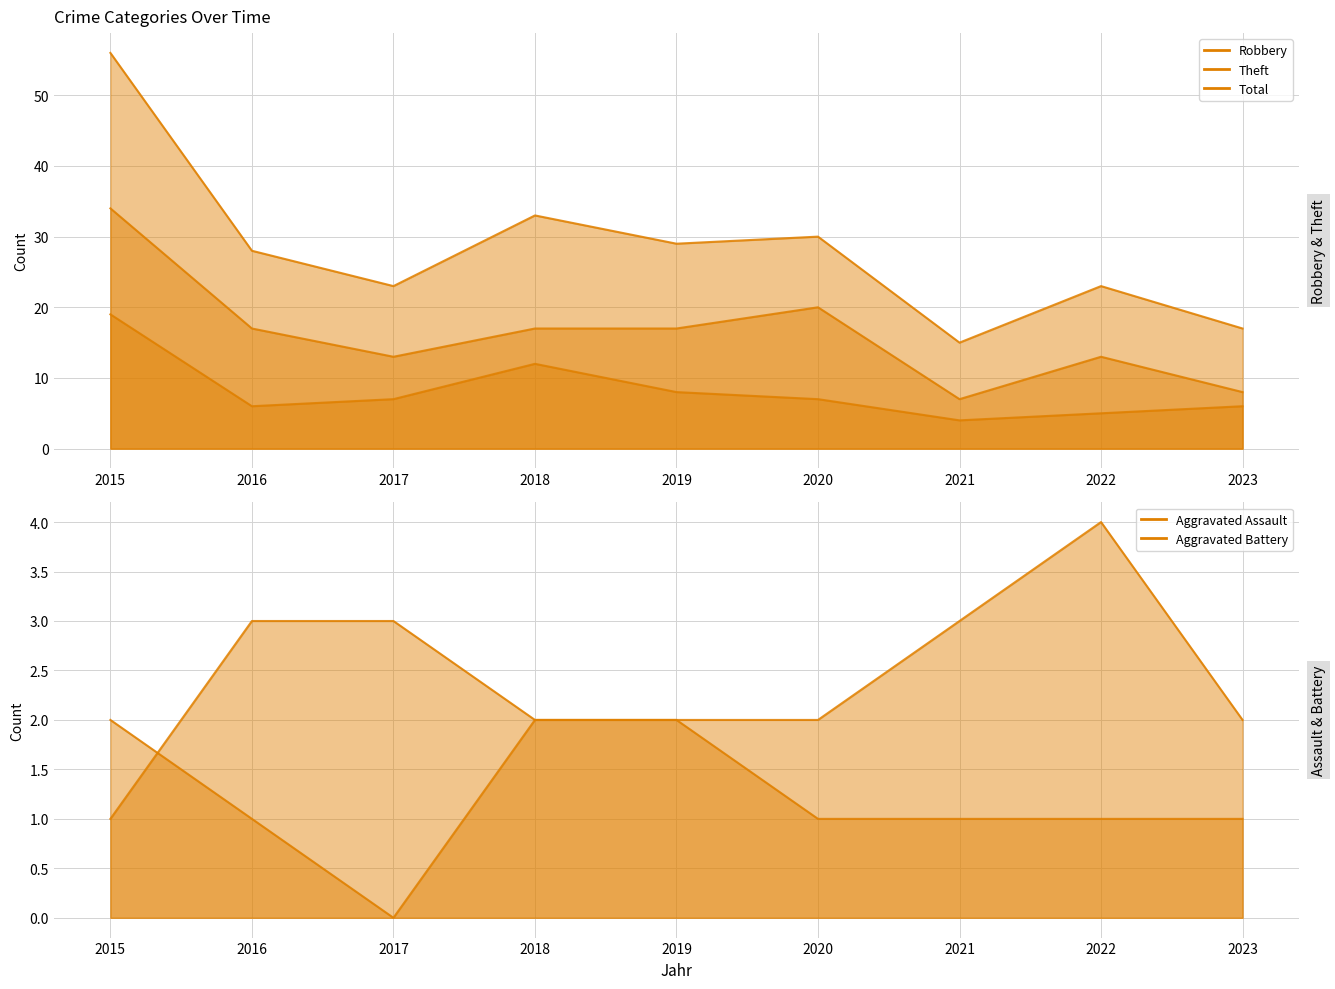

How many lines are shown in the chart?

5